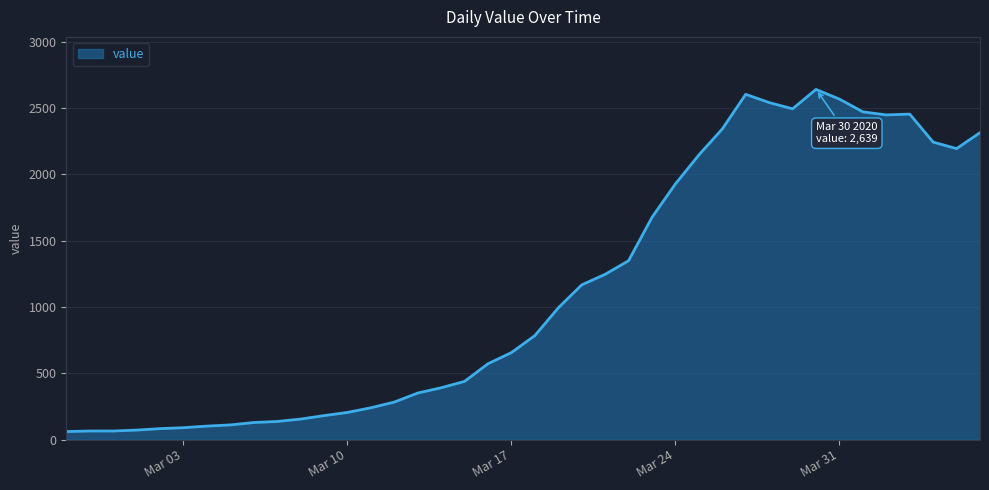

How many lines are shown in the chart?

1